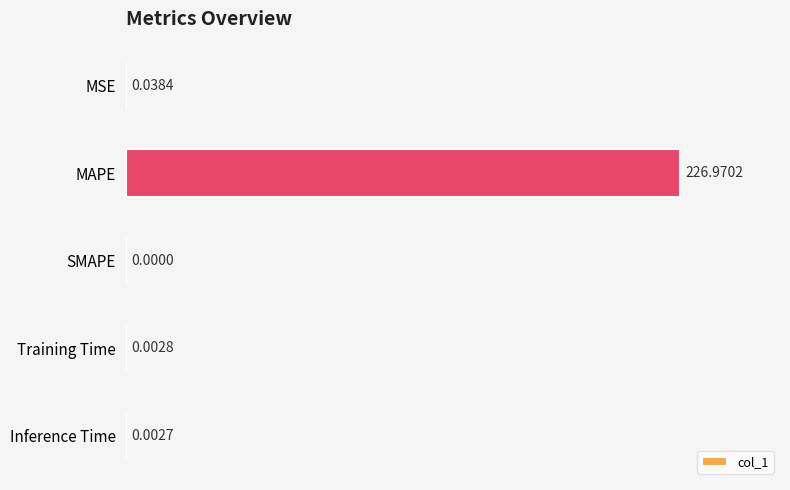

Count the number of categories in the chart.

5